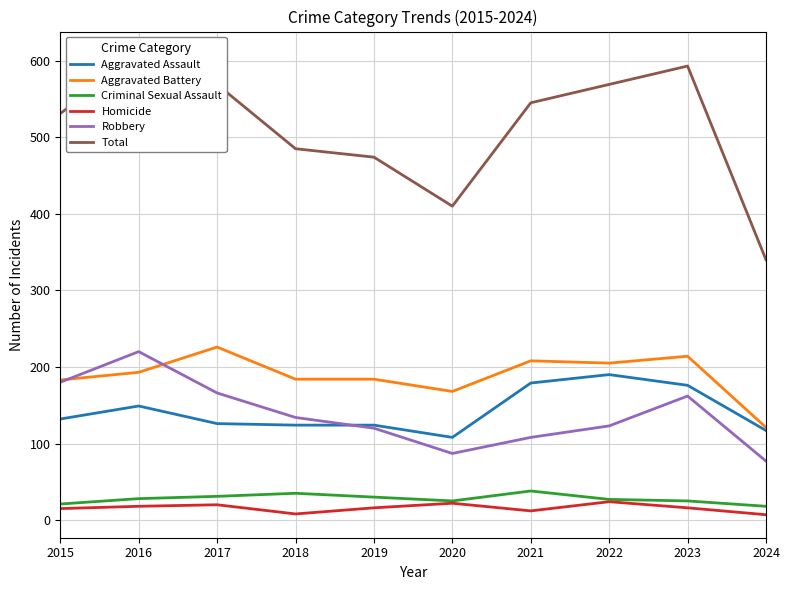

What is the difference between the Total values at 2022 and 2016?

39